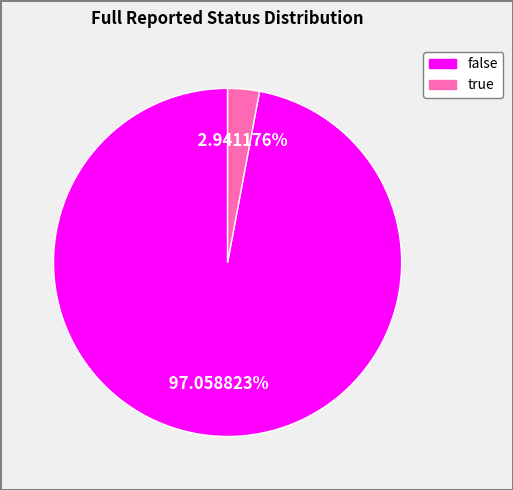

Count the number of slices in the pie.

2